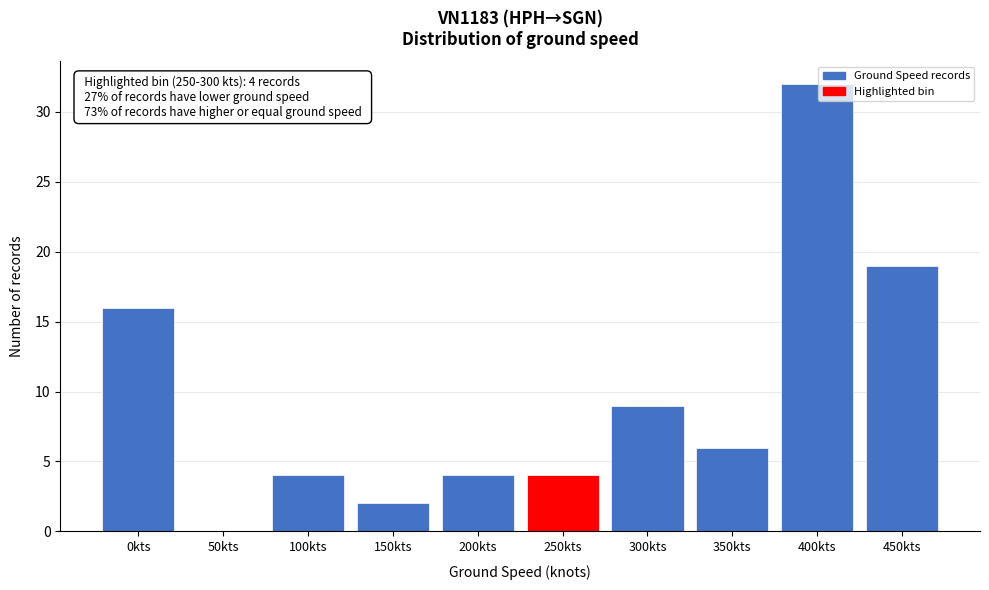

Reading left to right, what are all the values shown in this chart?

0kts=16	50kts=0	100kts=4	150kts=2	200kts=4	250kts=4	300kts=9	350kts=6	400kts=32	450kts=19